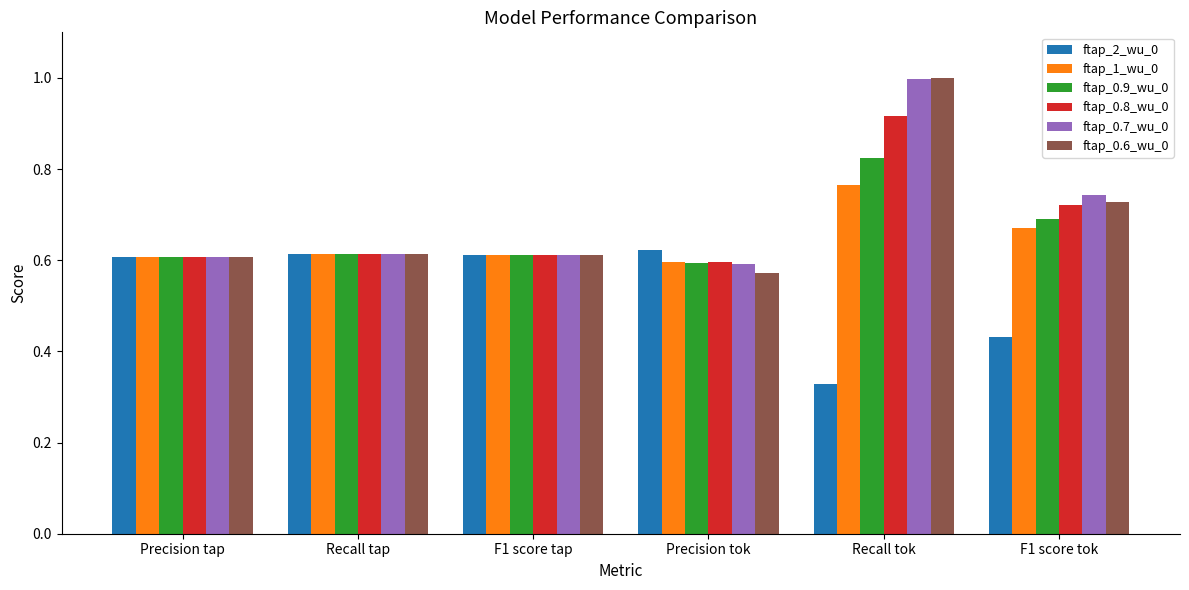

Which category has the highest value across all series?

Recall tok